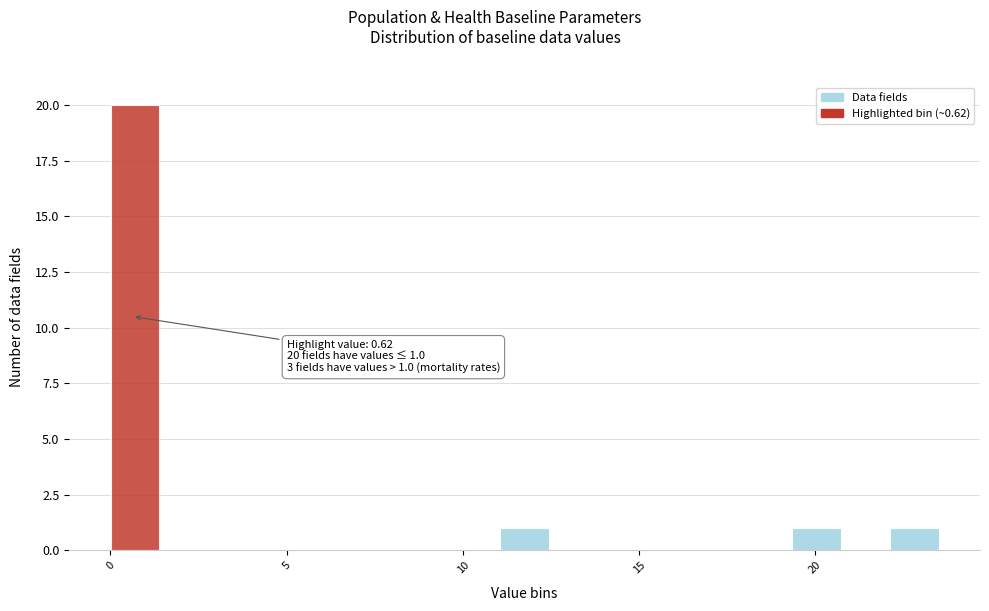

Read against the x-axis, roughly where is the centre of the tallest bar?

0.5